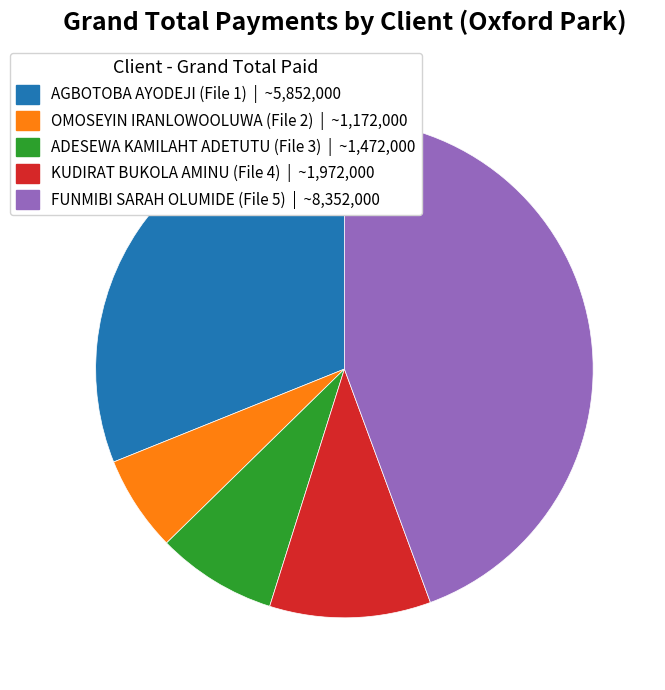

How many segments does this pie chart have?

5